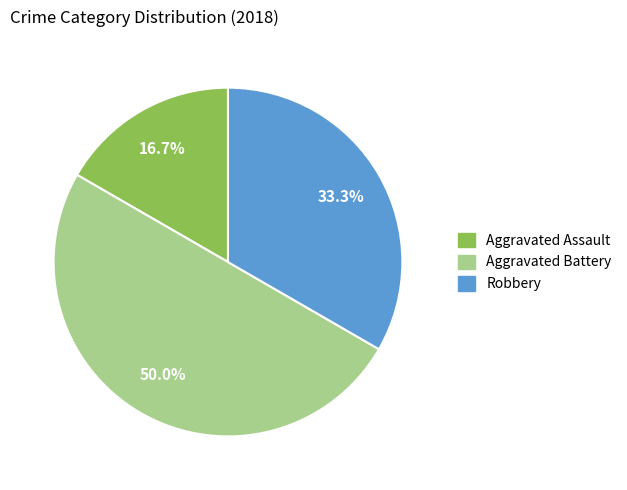

What is the largest slice in the pie chart?

Aggravated Battery